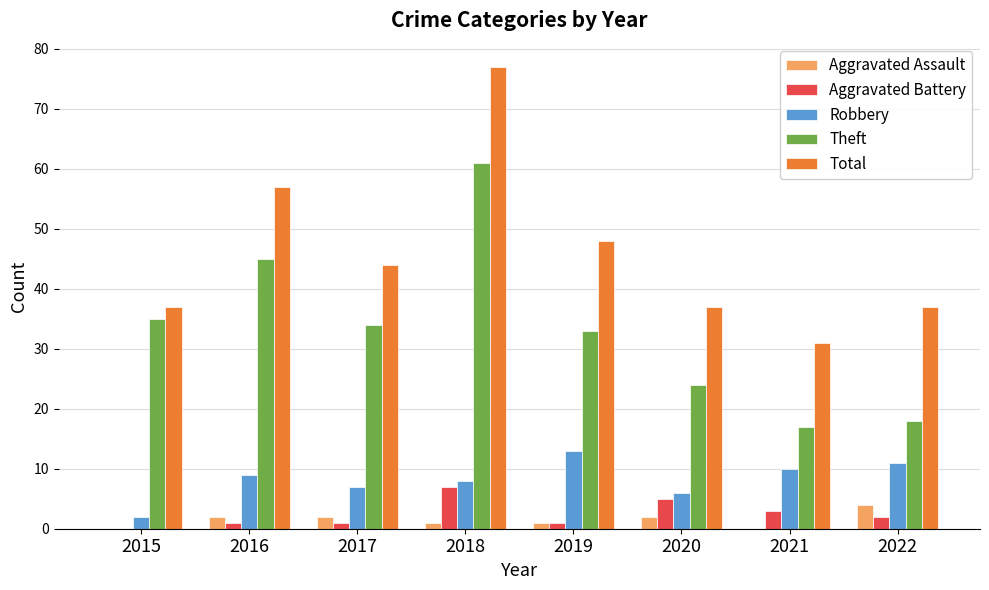

Read the Theft value at 2021, to the nearest 10.

20